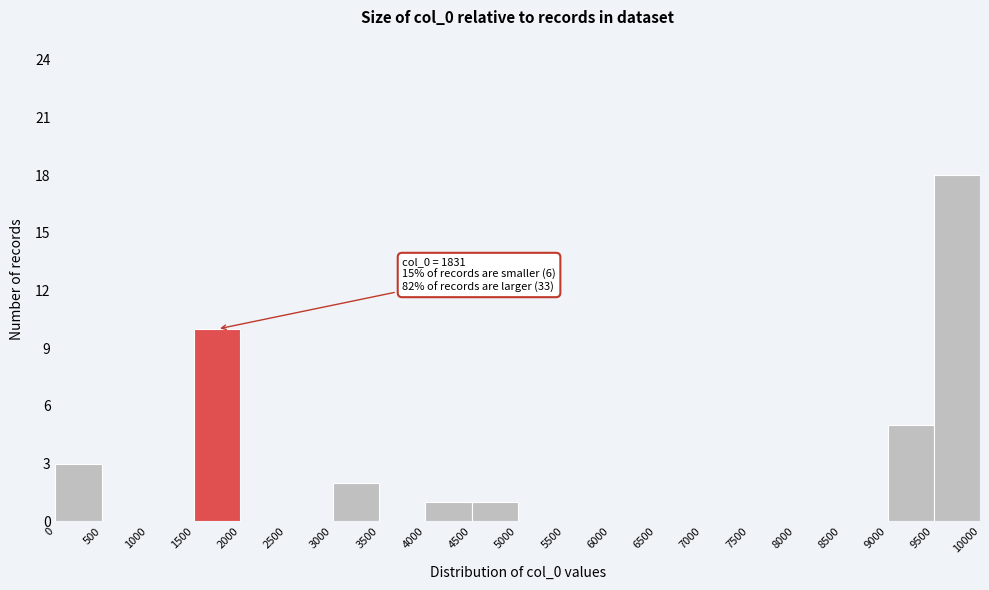

Over which range of the x-axis is the bar tallest?

9500 to 10000